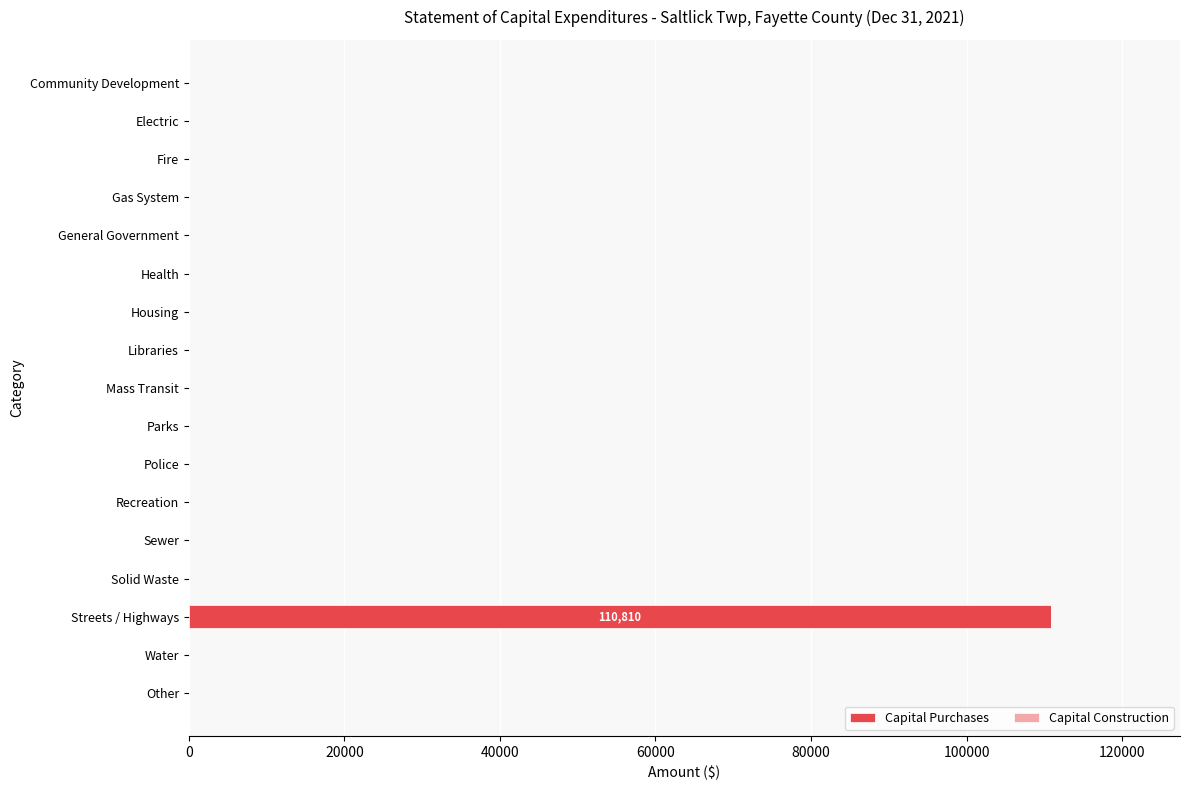

Is it true that the value at Water is -60673?

False